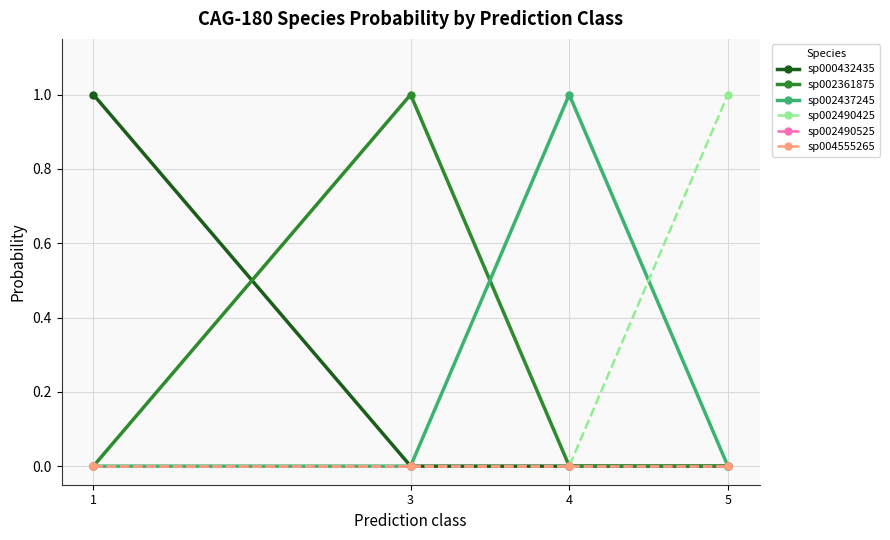

How many intersections are there between sp002490425 and sp002437245?

1